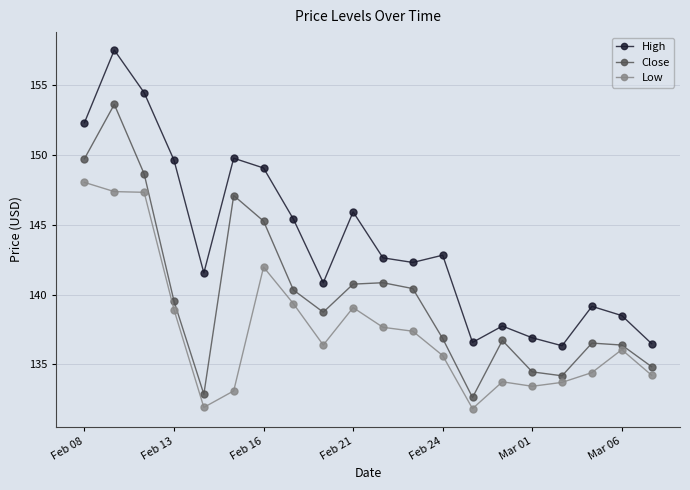

What is the maximum value for Close?

153.6